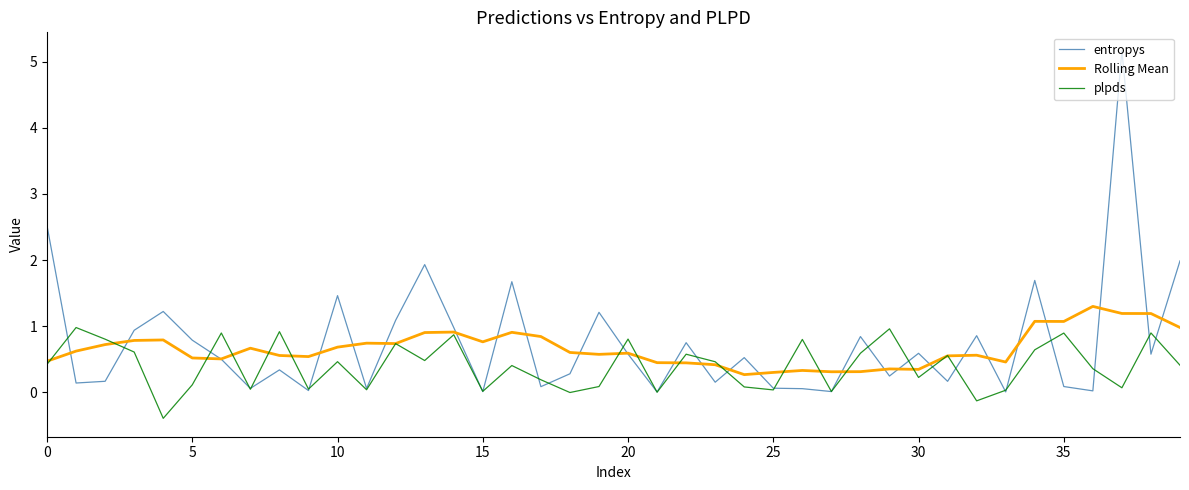

At how many categories does at least one series exceed 3?

1